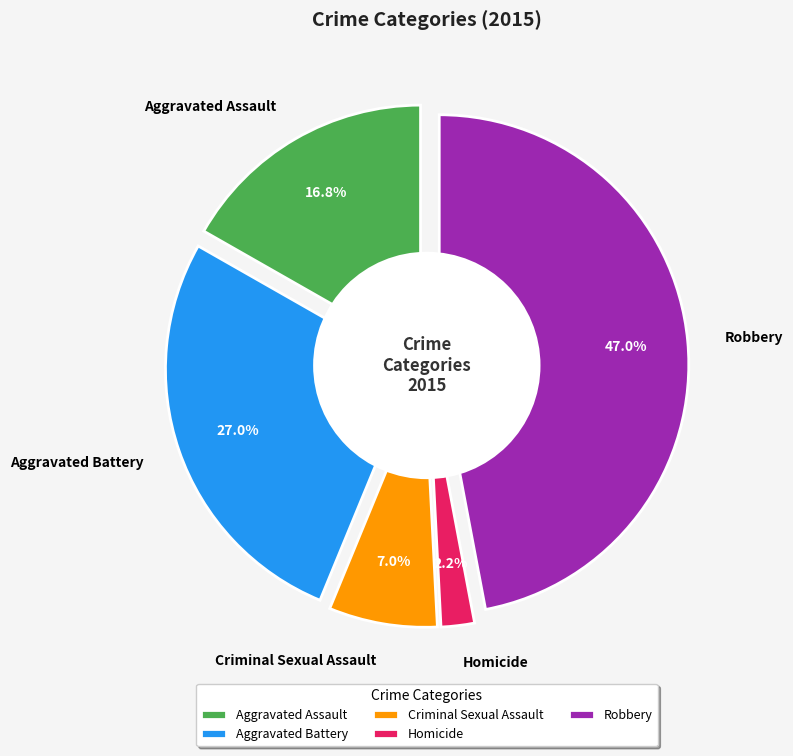

To the nearest percent, what is the difference between the Homicide and Aggravated Assault slice percentages?

15%